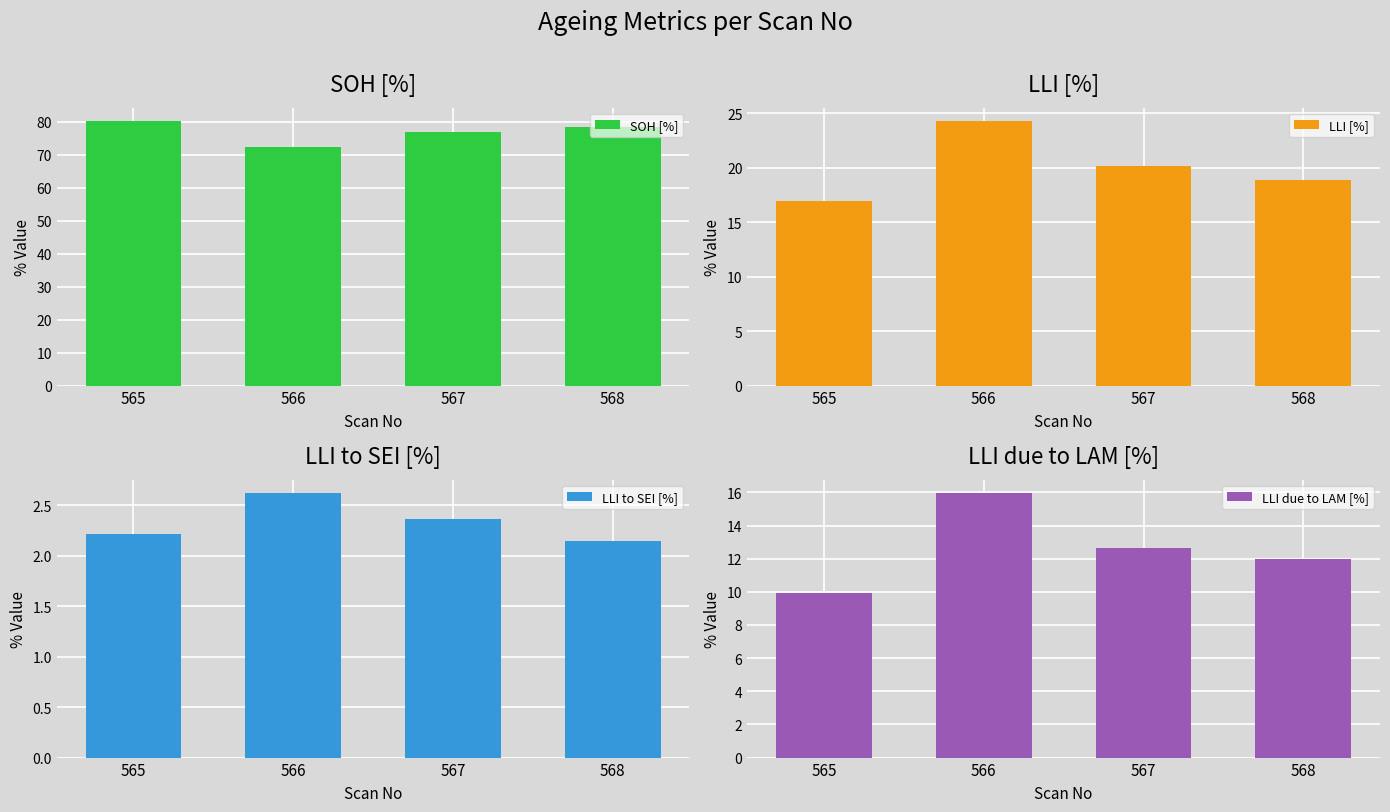

What is the value of the LLI to SEI [%] bar at the 3rd from the left?

2.4